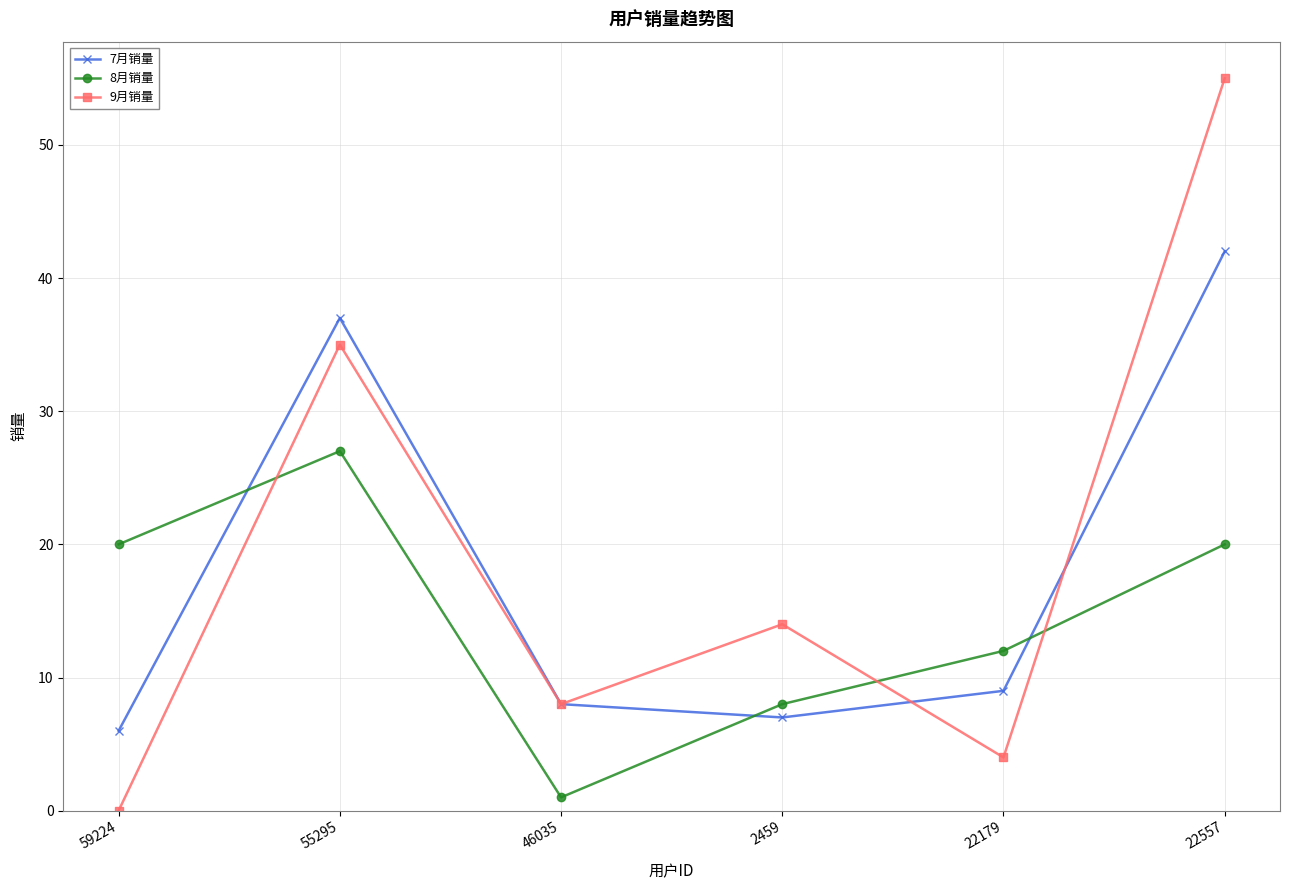

Where do 7月销量 and 8月销量 first cross each other?

59224 and 55295